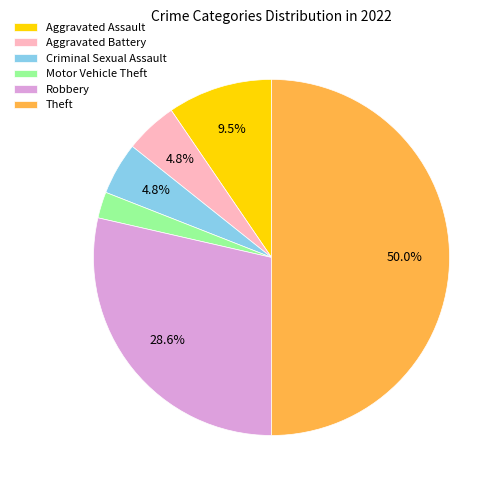

Which has a higher value, Criminal Sexual Assault or Robbery?

Robbery